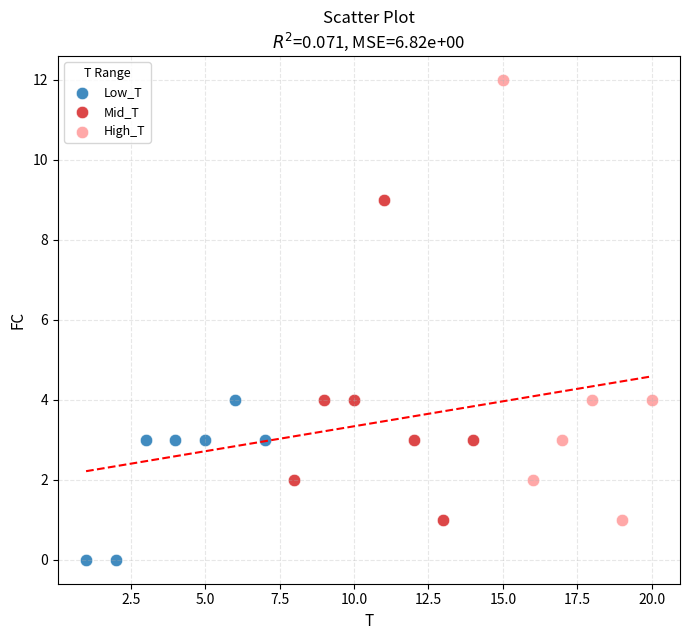

Which series has the largest Y range (max minus min)?

High_T